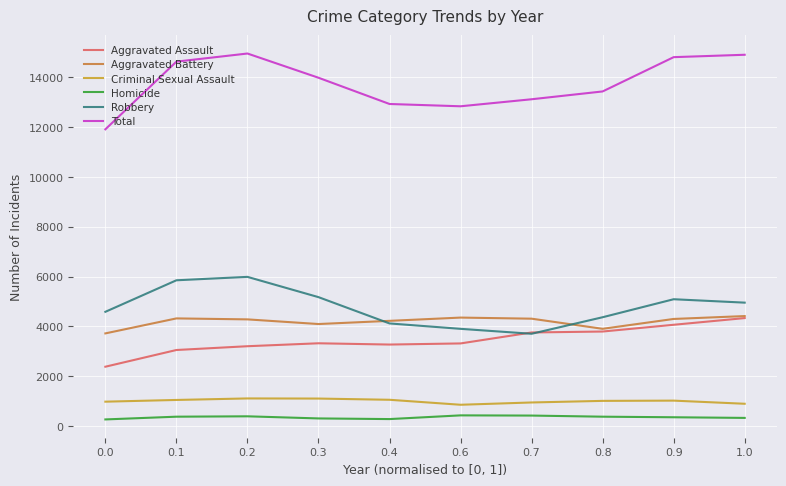

What is the total value across all series at 0.6?

25674